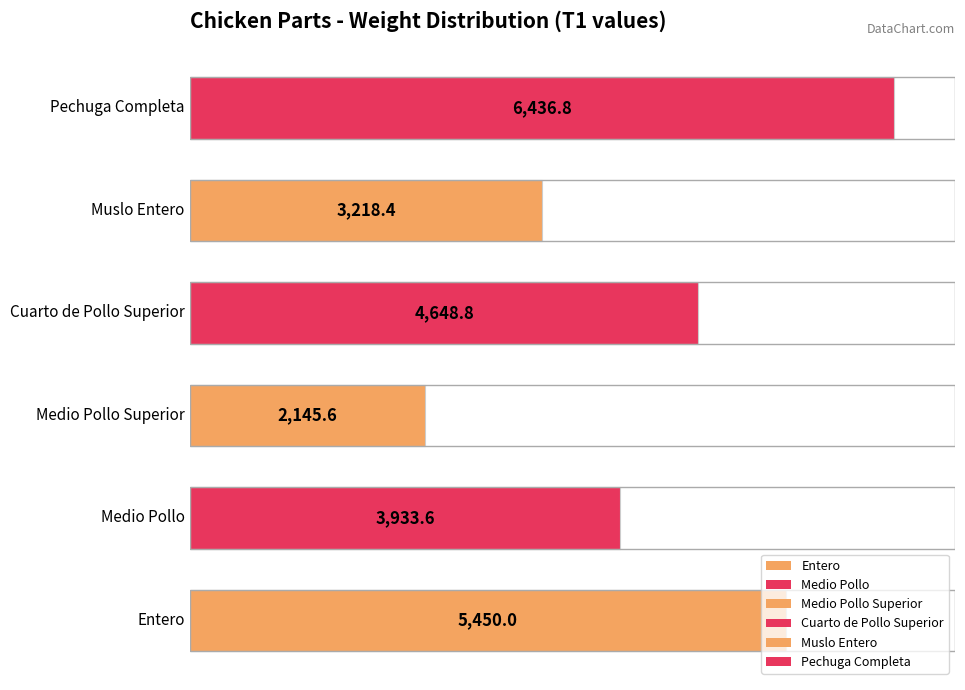

What is the smallest value displayed?

2145.6